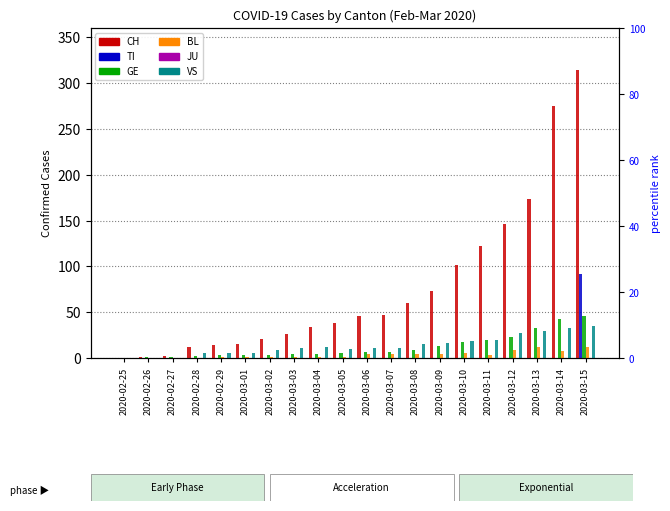

What position from the left is 2020-02-26?

2